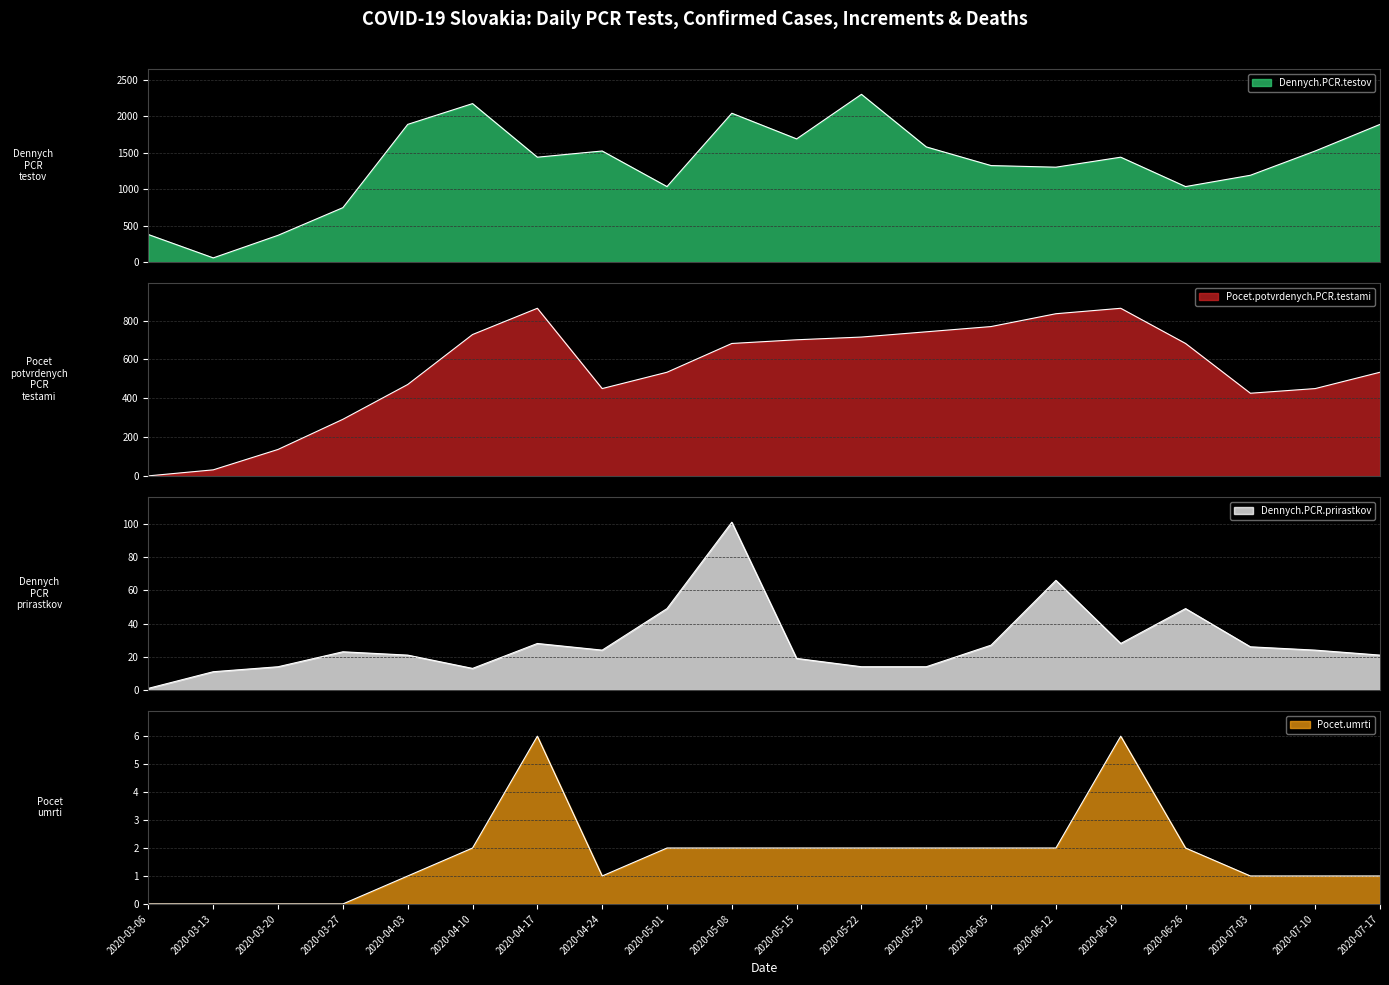

What is the sum of all Pocet.potvrdenych.PCR.testami values?

10907